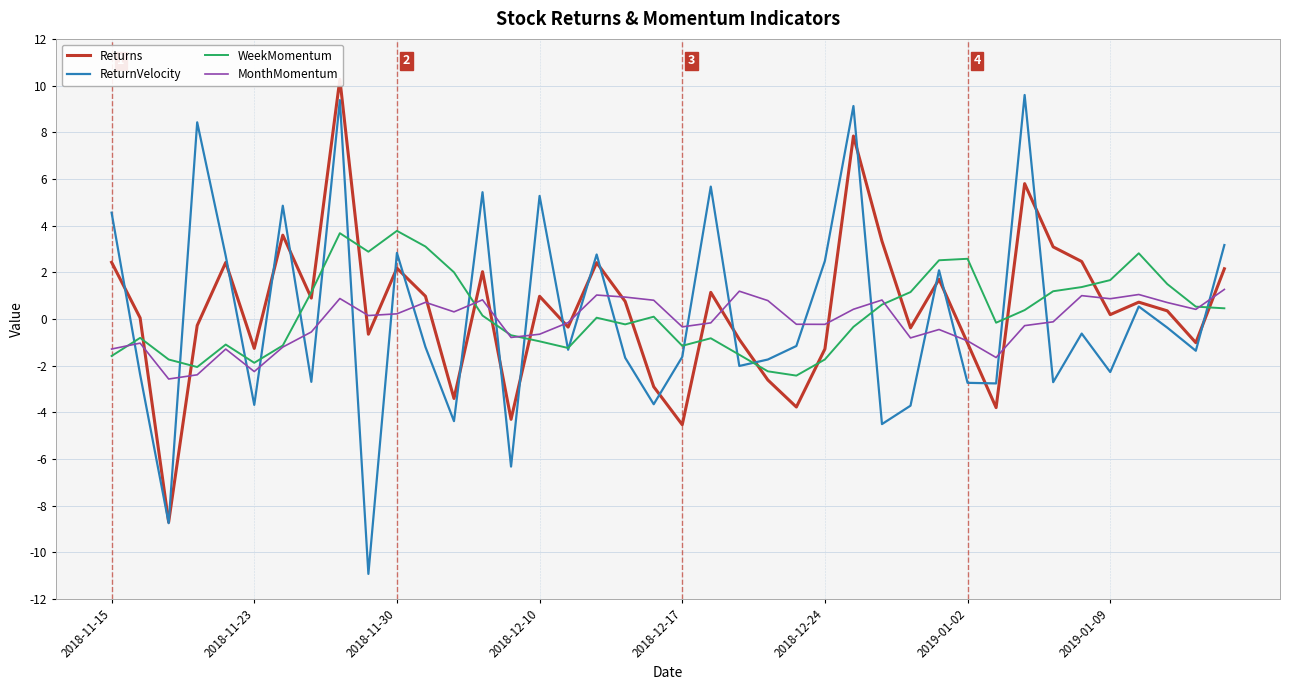

What are all the series names shown in the legend?

Returns, ReturnVelocity, WeekMomentum, MonthMomentum